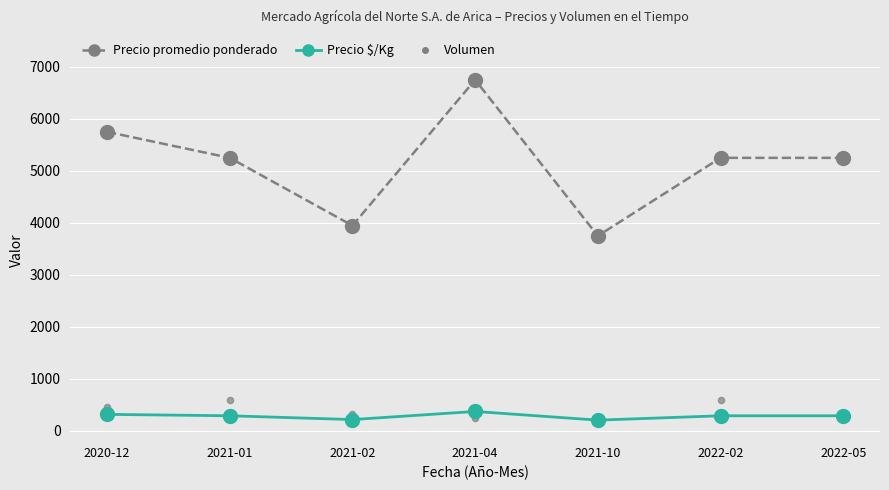

At which category is the sum across all series the highest?

2021-04